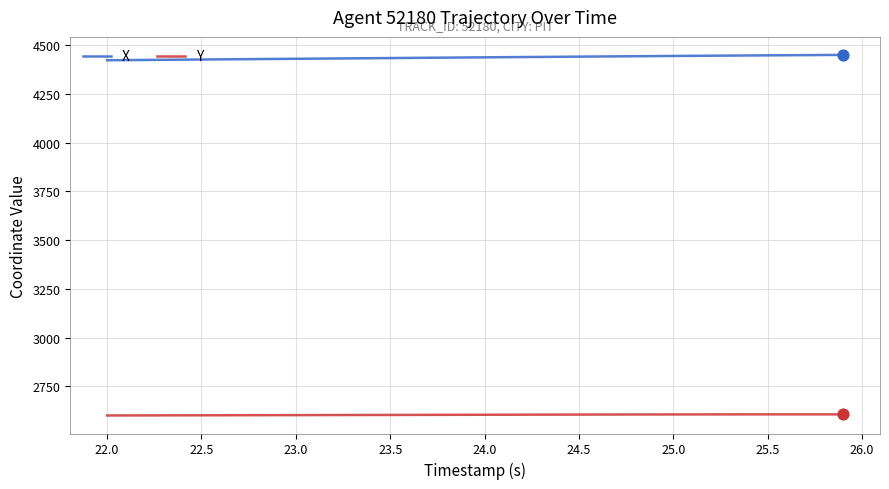

List the series in order of their peak value, lowest first.

Y, X